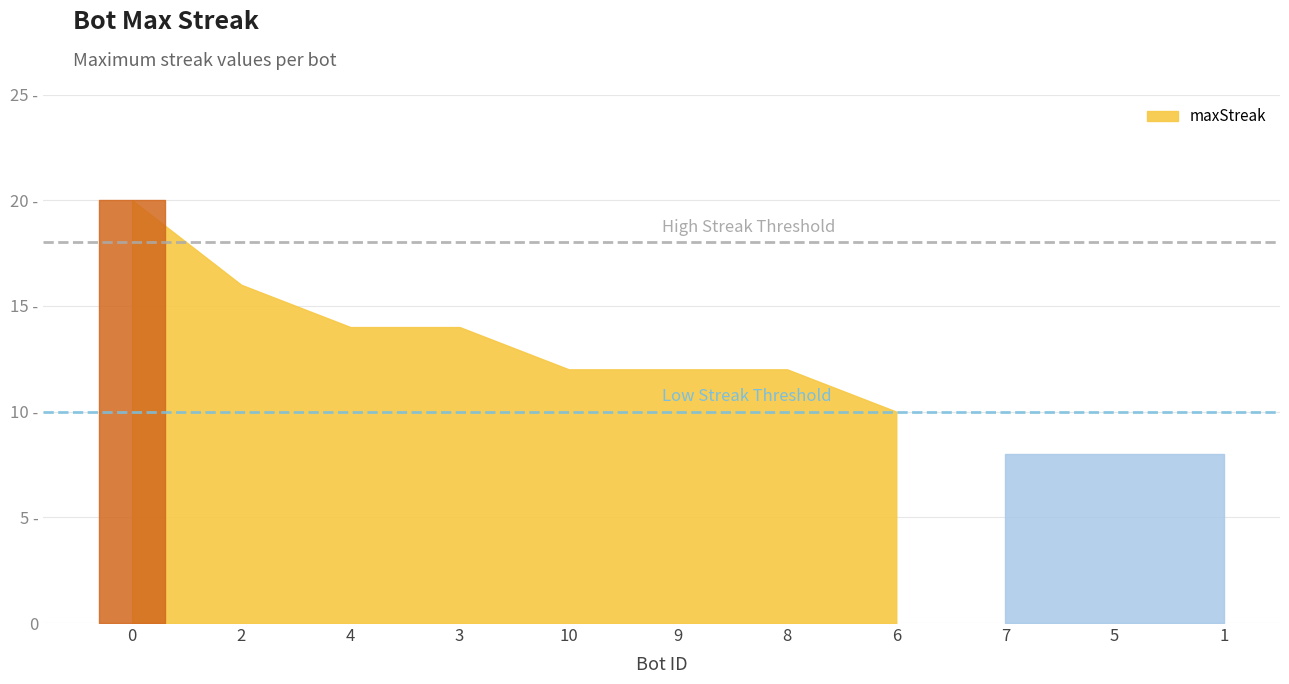

Between 7 and 2, which is larger?

2